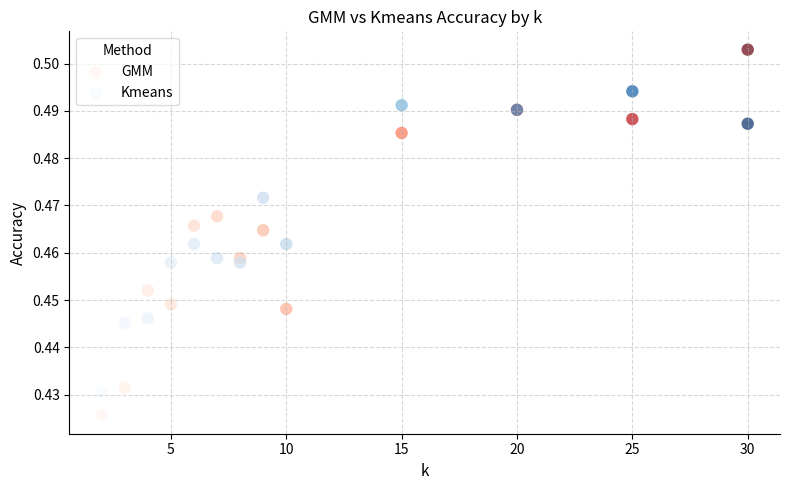

Which series reaches the maximum Y coordinate?

GMM